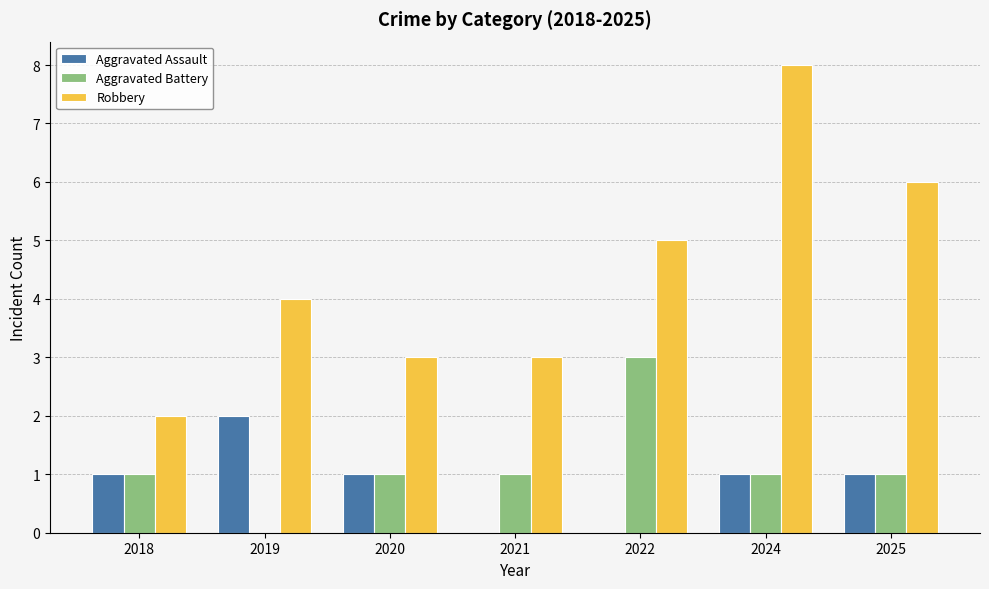

What is the sum of all Robbery values?

31